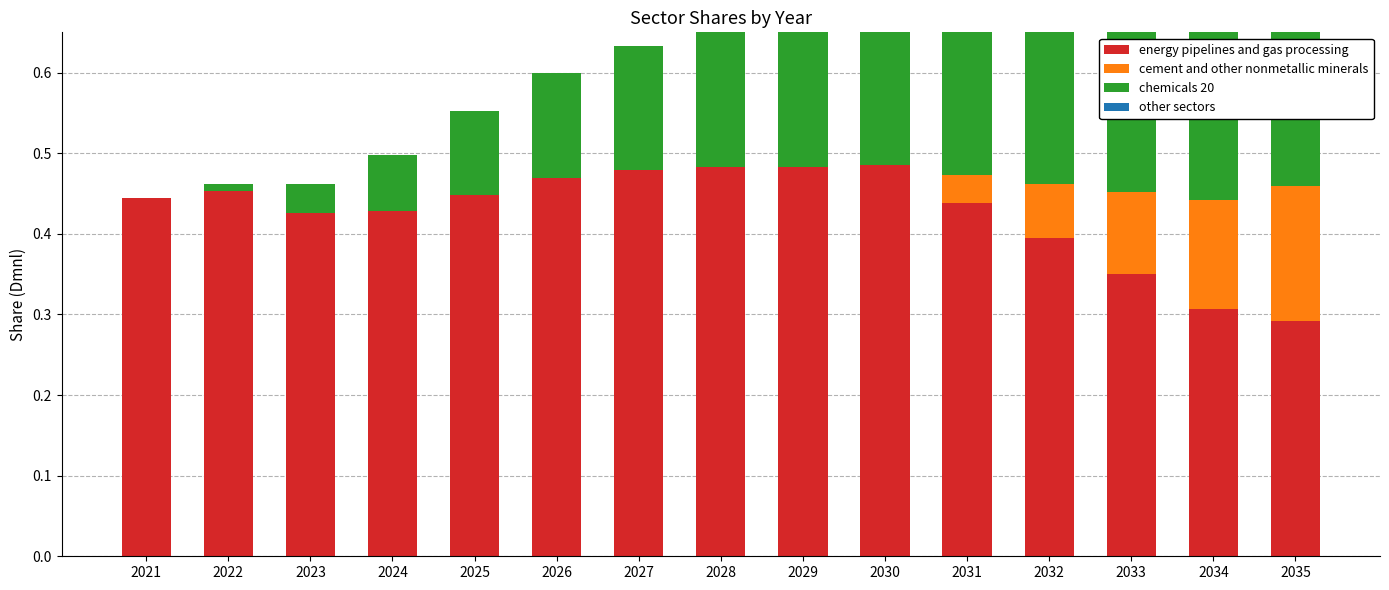

Are the bars horizontal?

No